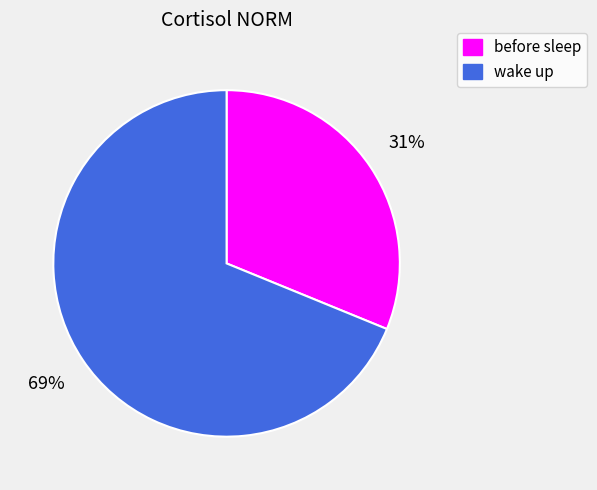

Which slice is the smallest?

before sleep